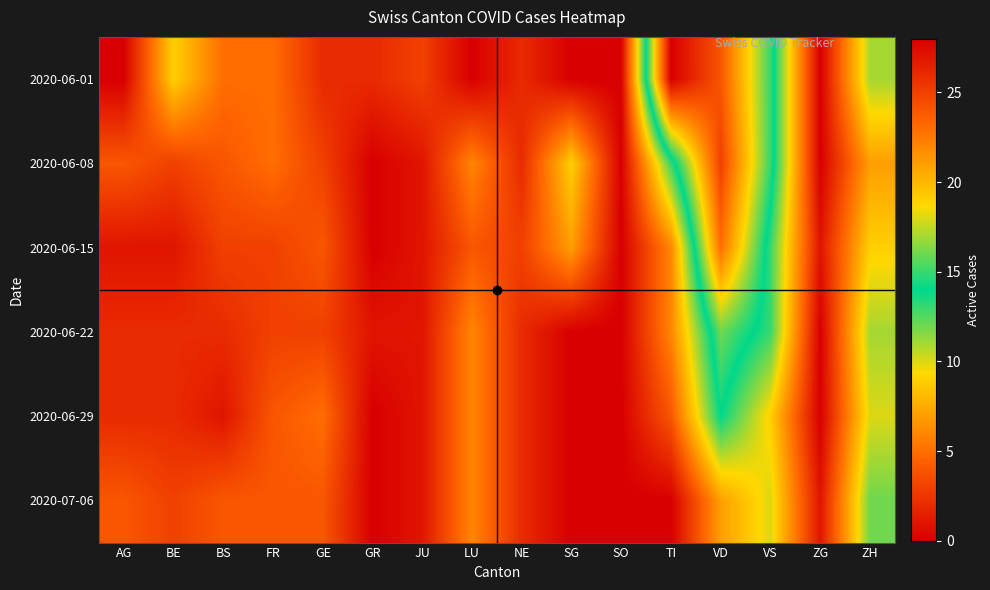

Rank the series at LU from lowest to highest value.

2020-06-01, 2020-06-15, 2020-06-08, 2020-06-22, 2020-06-29, 2020-07-06